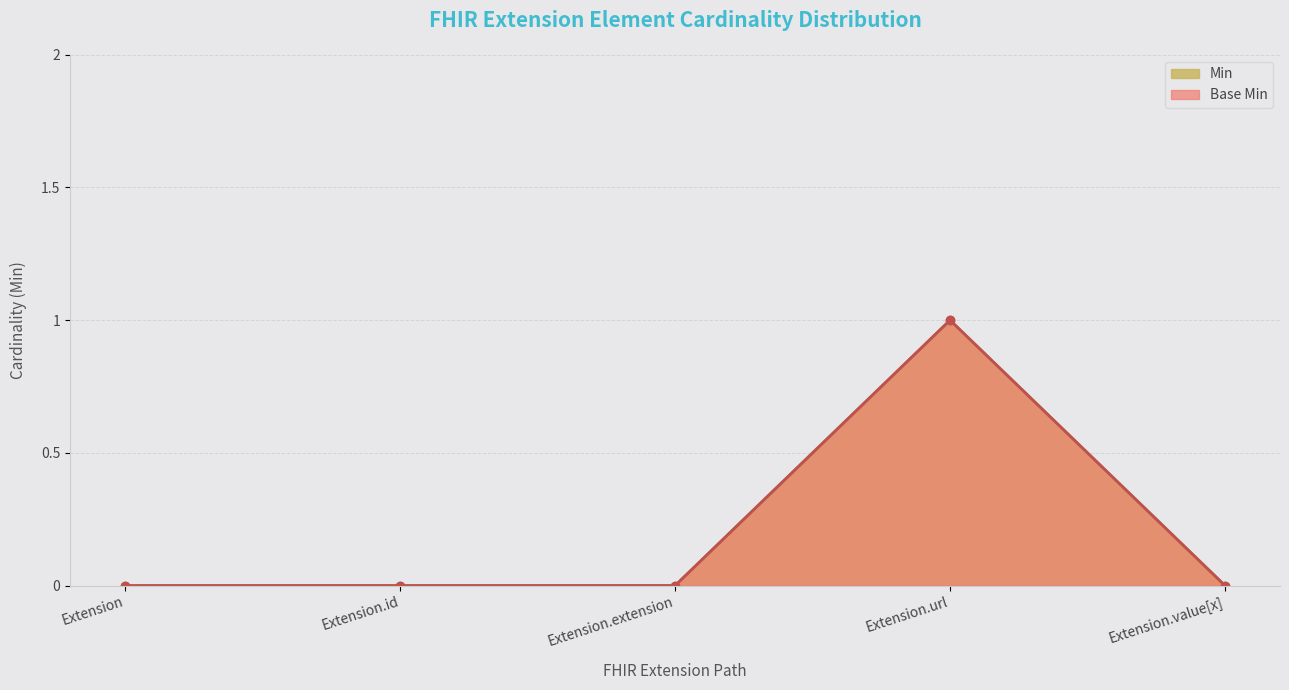

Count the number of data series in this chart.

2